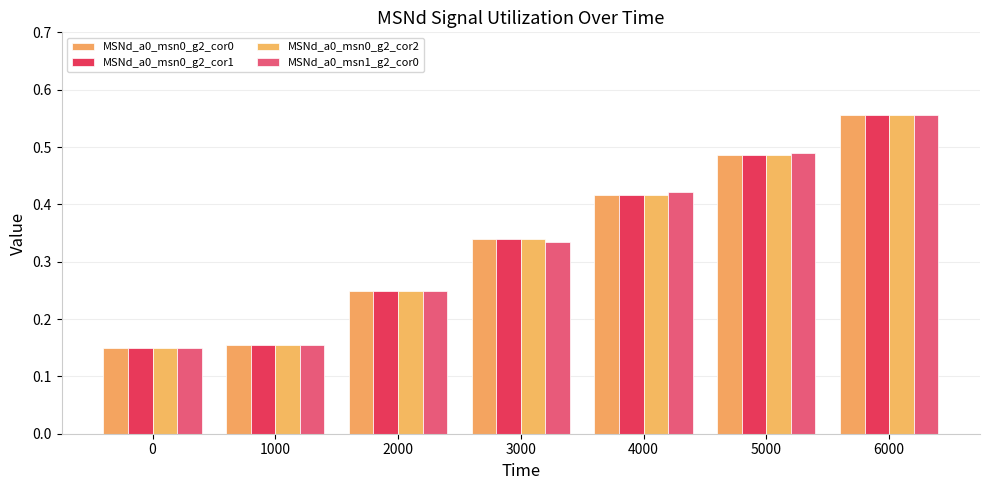

What is the difference between the maximum and second lowest values in the MSNd_a0_msn0_g2_cor1 series?

0.4